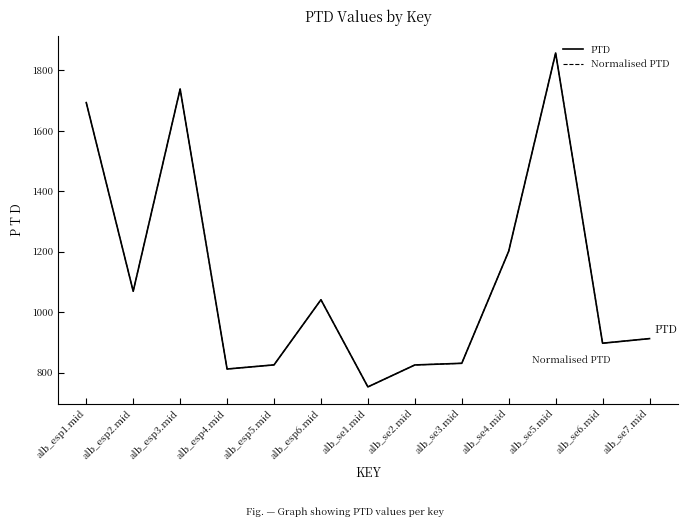

Does the chart have visible grid lines?

No